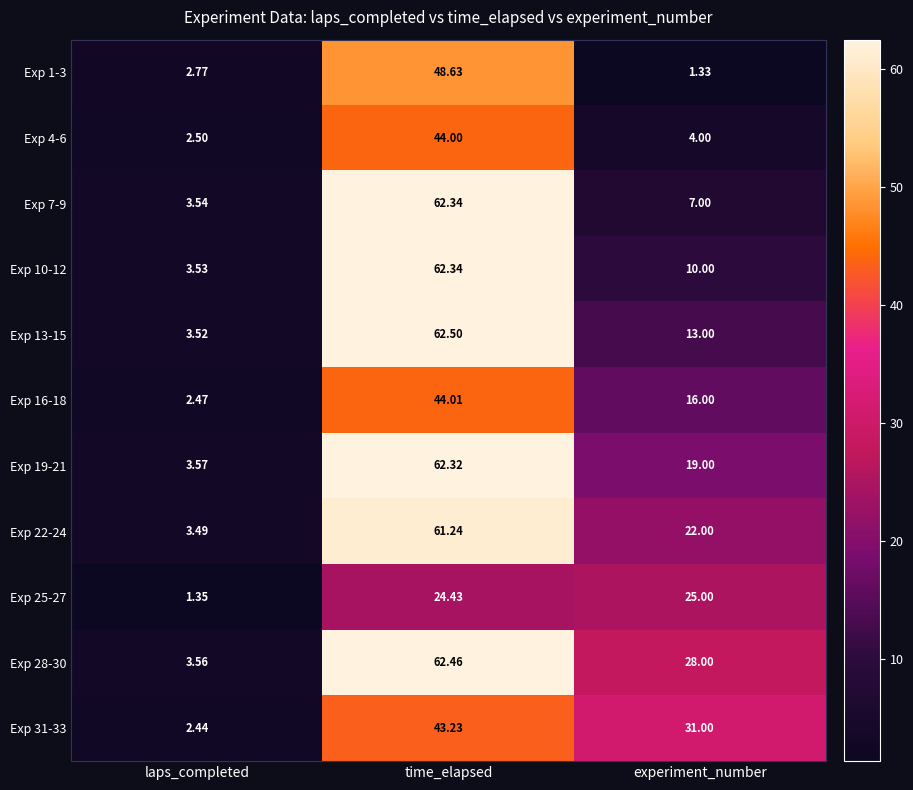

Which label corresponds to the smallest value in the chart?

experiment_number